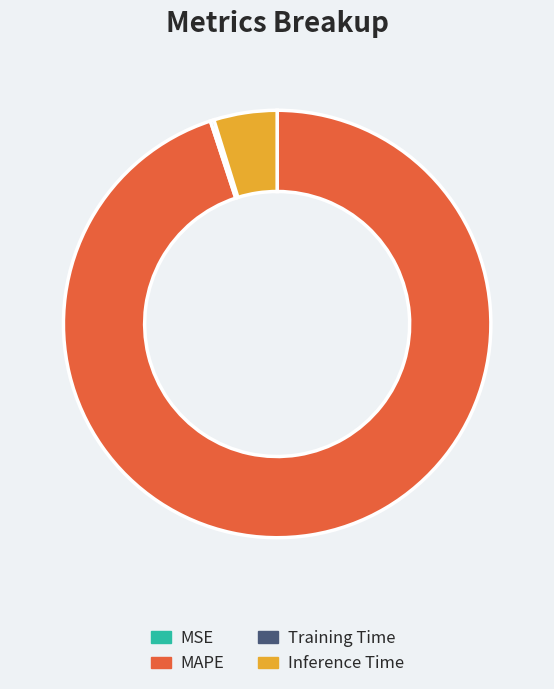

Which has a higher value, Inference Time or MAPE?

MAPE